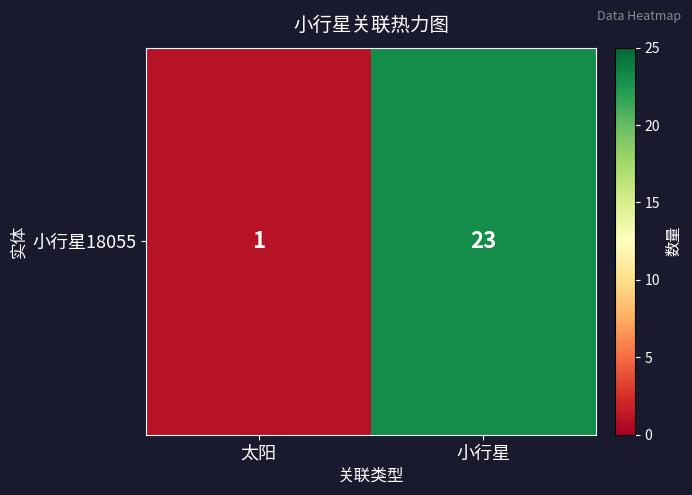

Rank the categories by value from highest to lowest.

小行星, 太阳